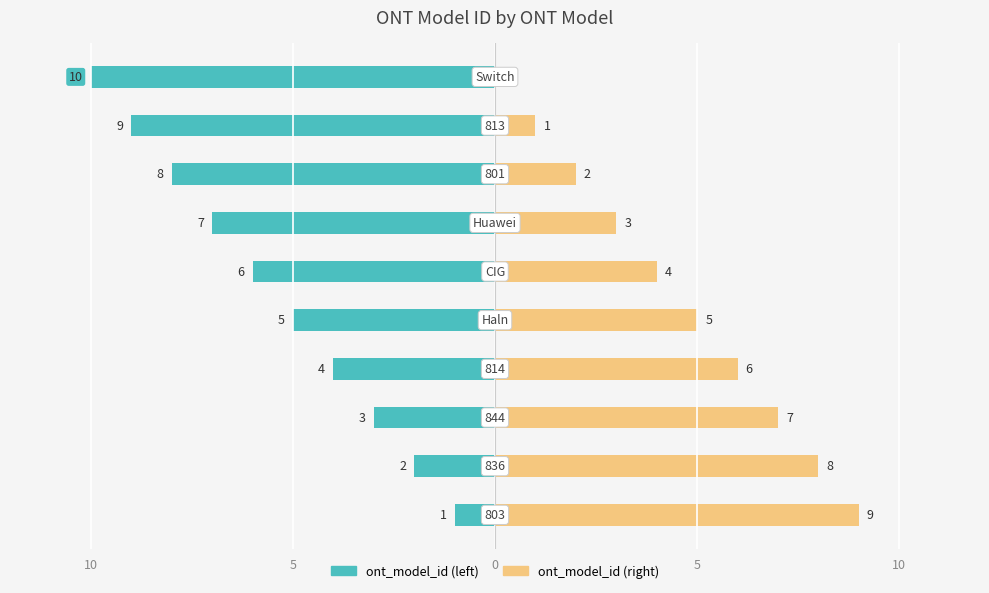

Is the value of ont_model_id at 9 greater than the value of ont_model_id_mirror at 0?

No